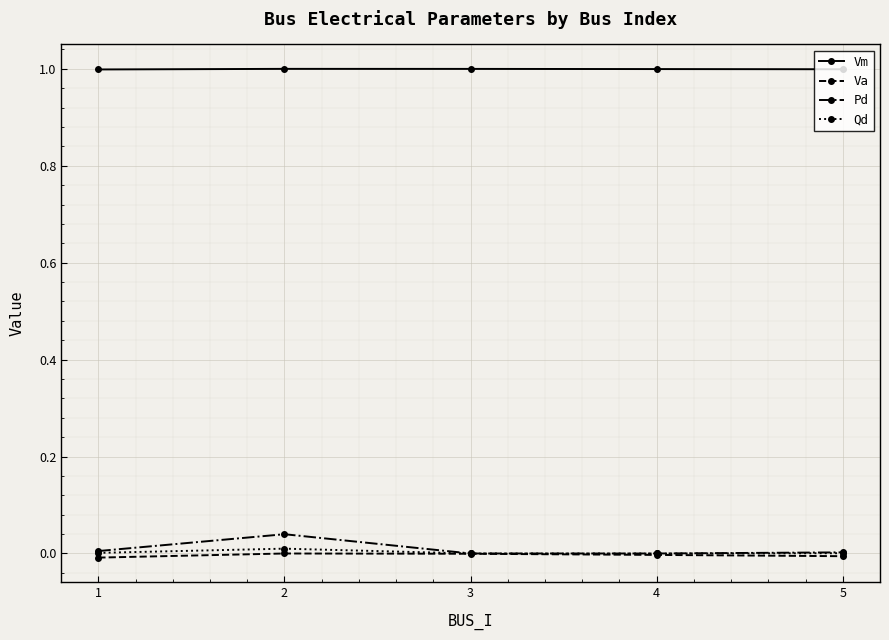

Does the chart have visible grid lines?

Yes